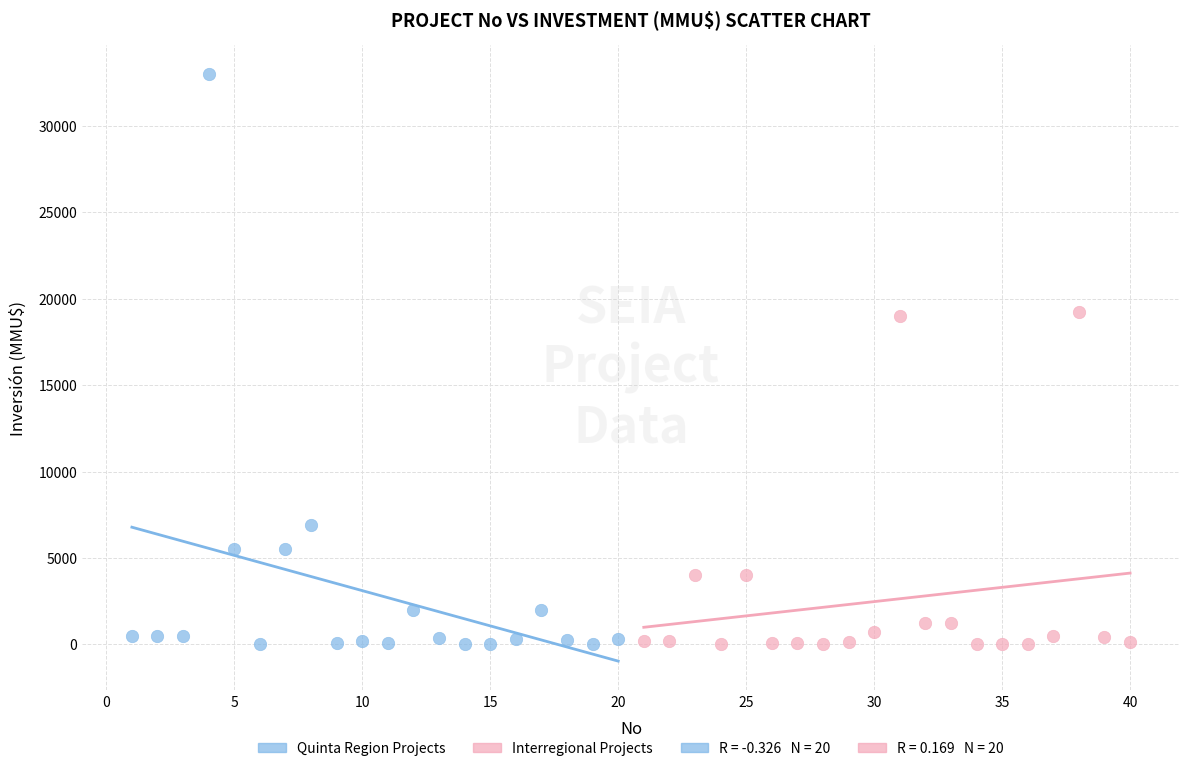

Which series has the widest spread of Y values?

Quinta Region Projects